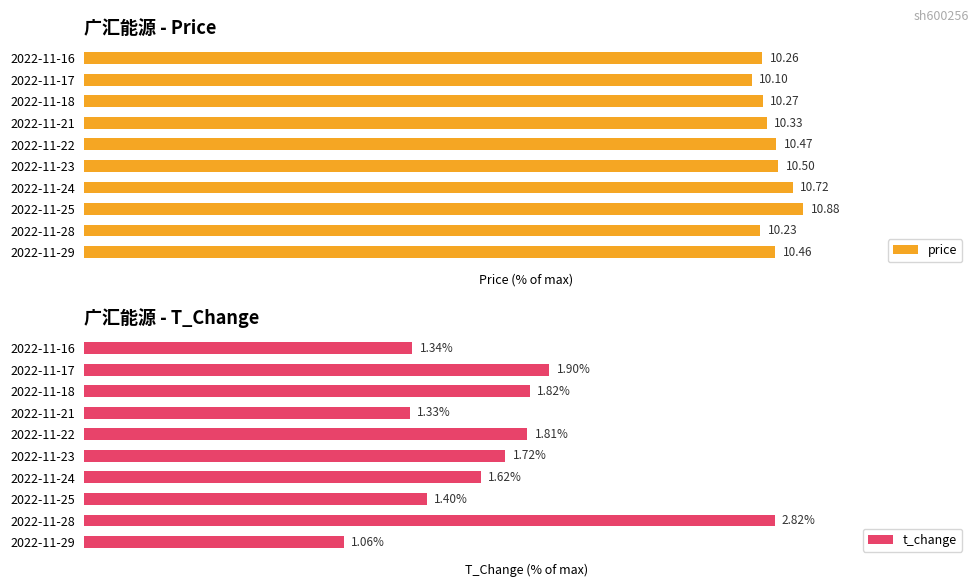

Which series has the largest total across all categories?

price